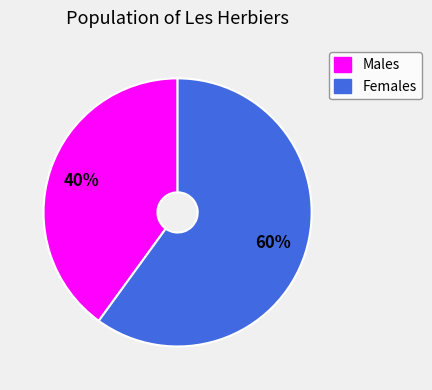

Which slice is the smallest?

Males